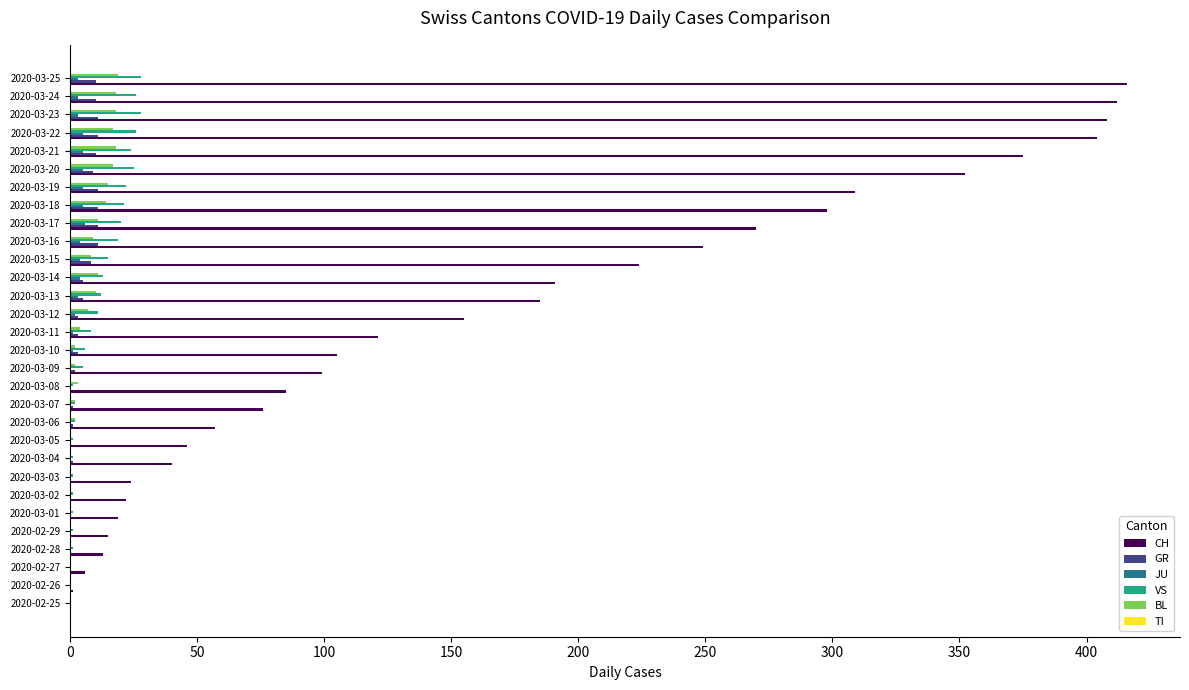

Which series has the largest total across all categories?

CH